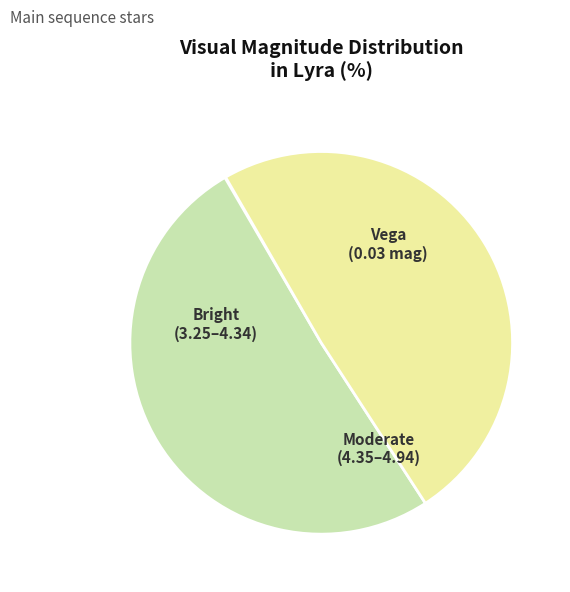

Is there a majority slice in this chart?

Yes